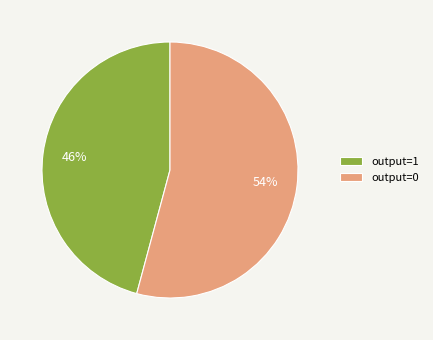

How many slices are in this pie chart?

2